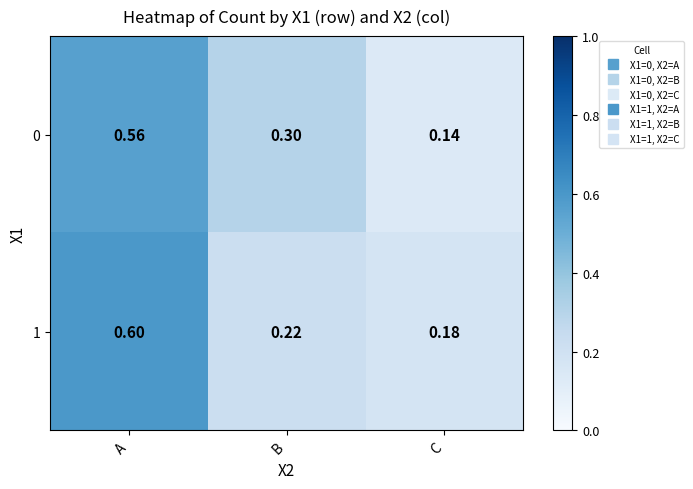

At which category is the sum across all series the highest?

A